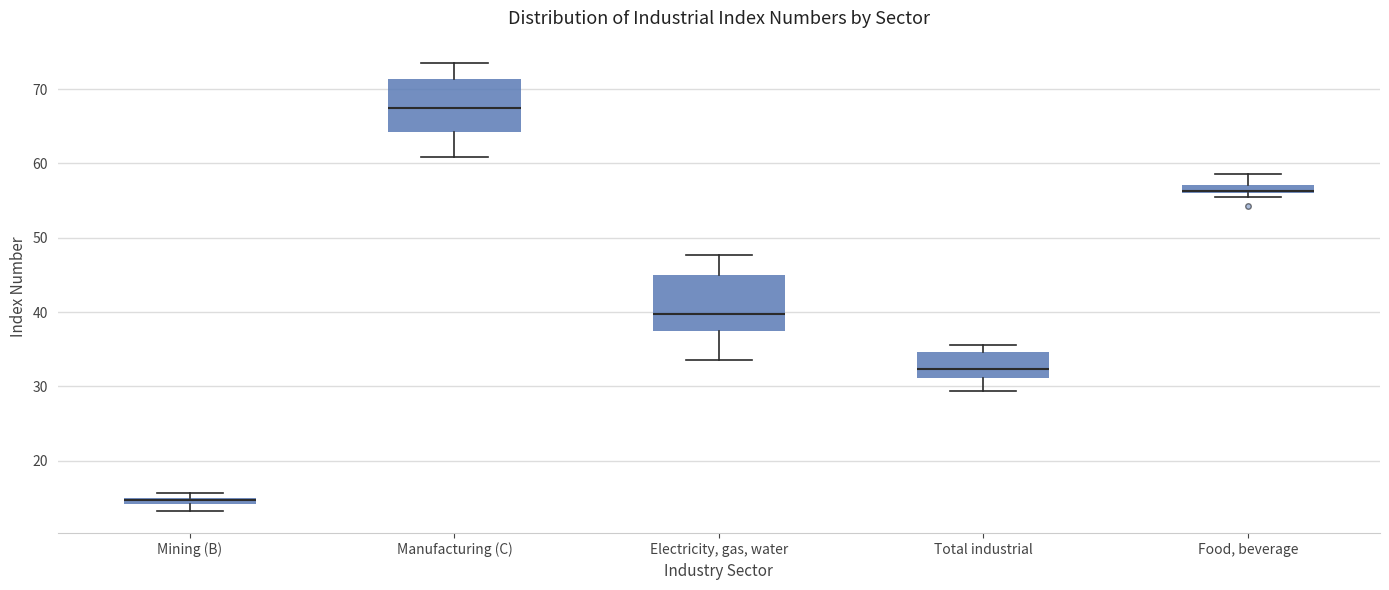

Where is the upper edge of the box for Mining (B) on the y-axis? The values are not printed on the chart, so give them approximately, as read against the axis.

15